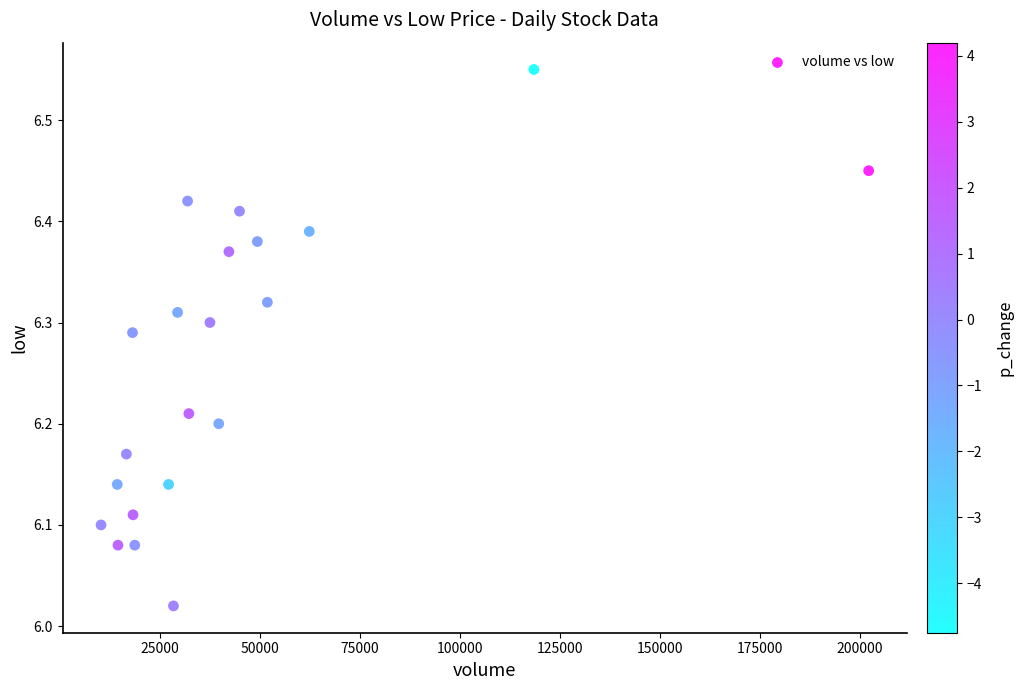

What is the range of X values (max minus min)?

191780.8